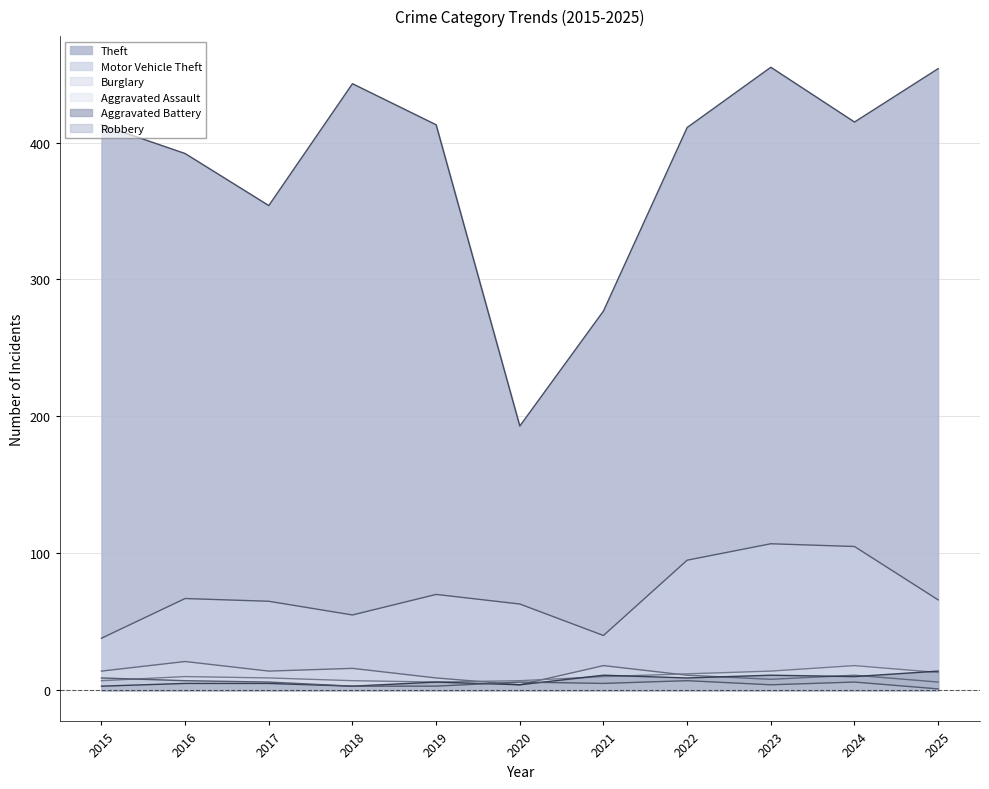

True or false: Robbery and Theft intersect in this chart.

False